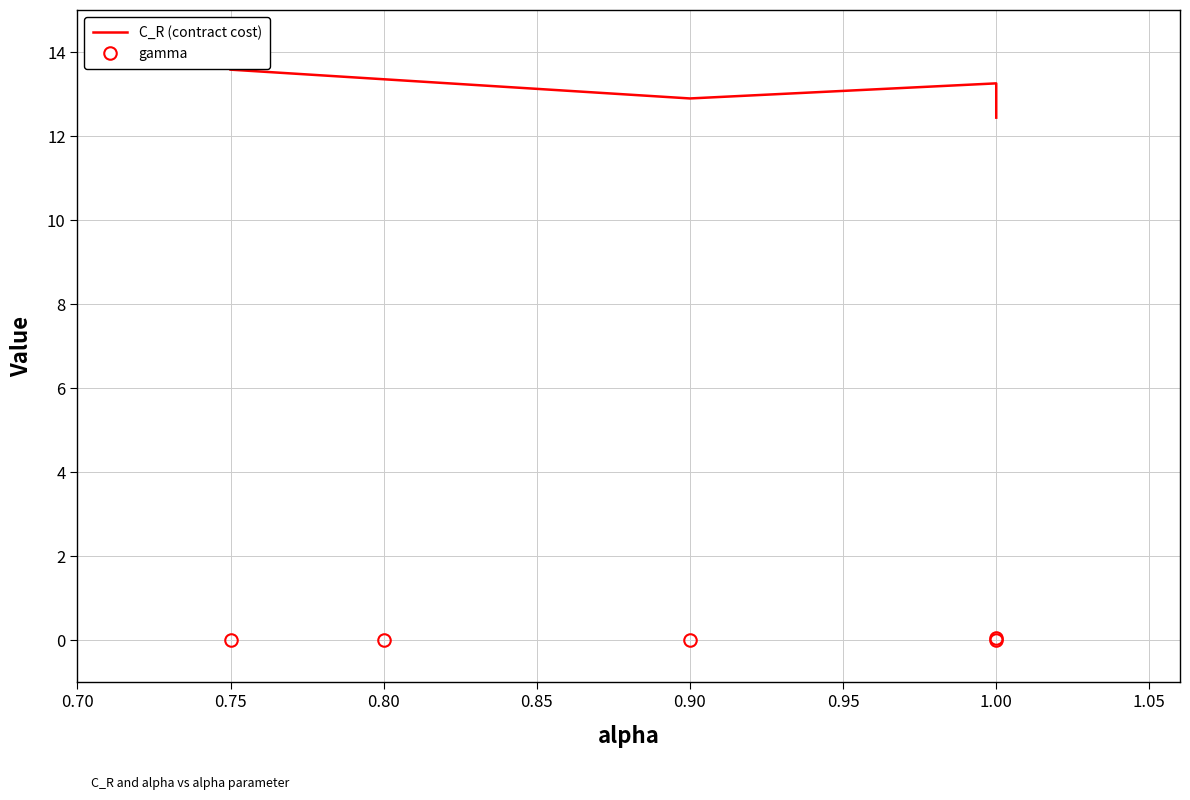

What is the total value across all series at 1.00?

13.3